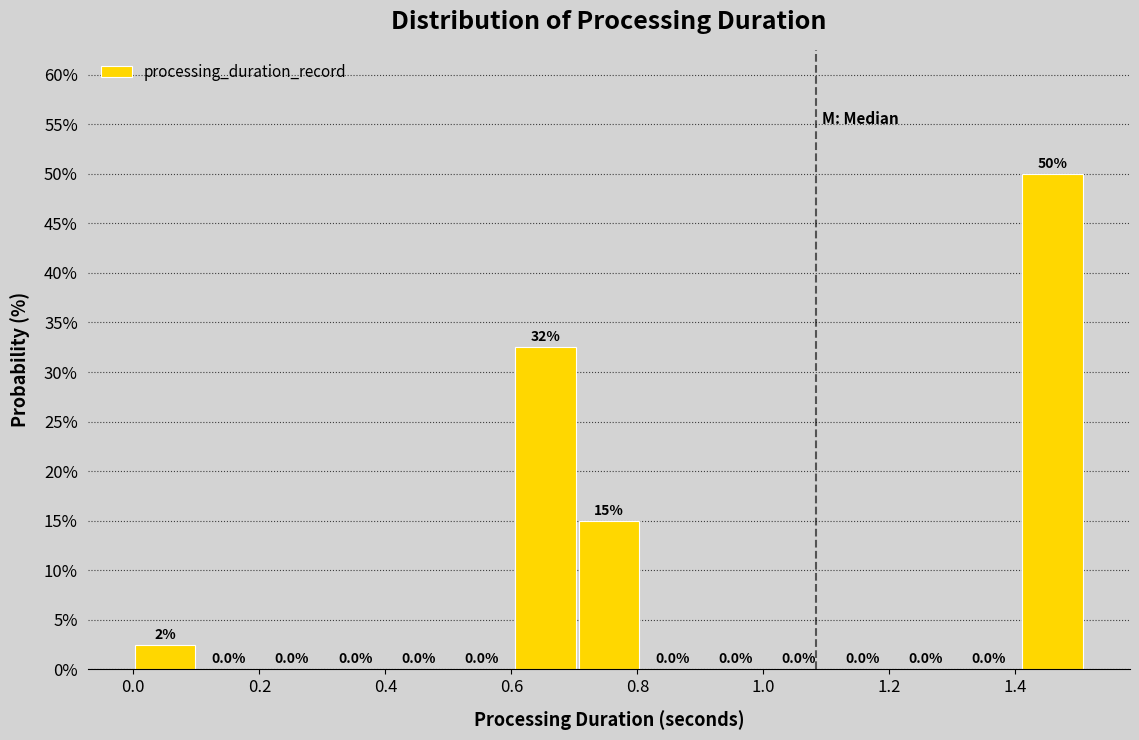

Over which range of the x-axis is the bar tallest?

1.4 to 1.5